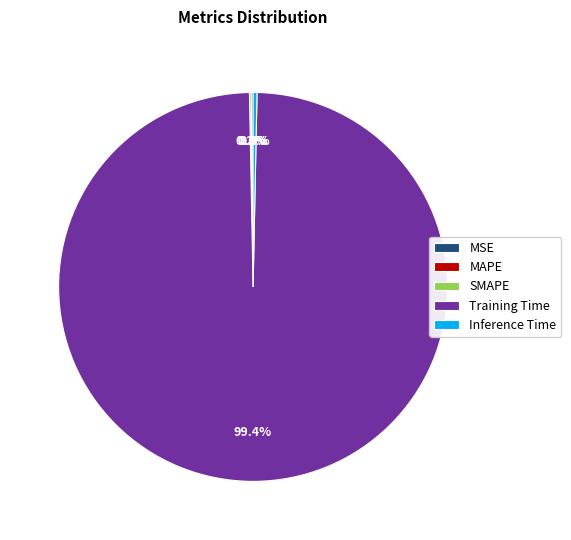

To the nearest percent, what is the average slice percentage?

20%